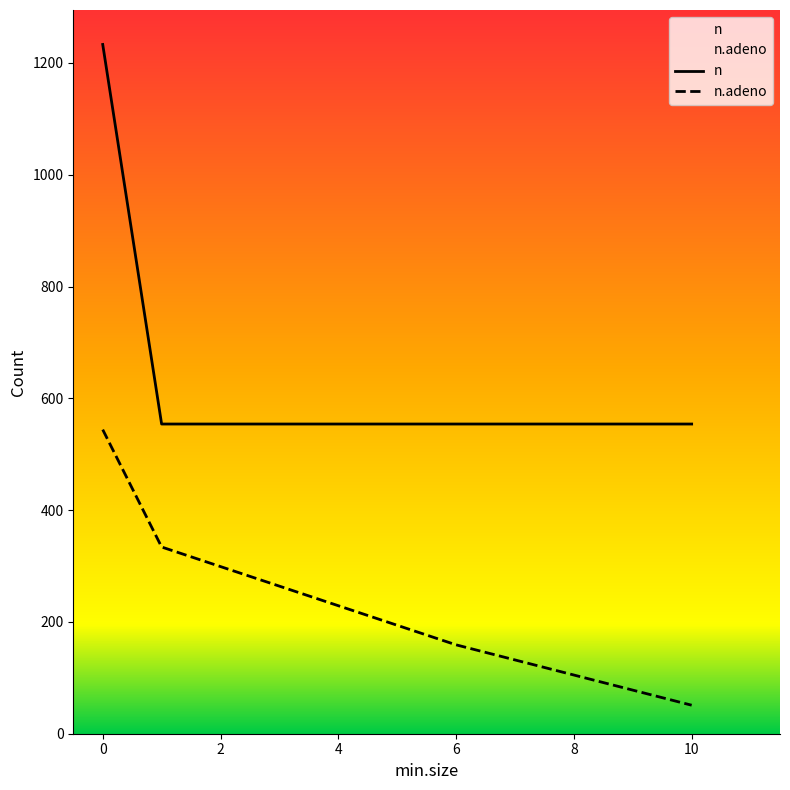

Reading left to right, list all the values displayed in this chart.

n.adeno: 0=544	1=334	6=159	10=51
n: 0=1233	1=554	6=554	10=554